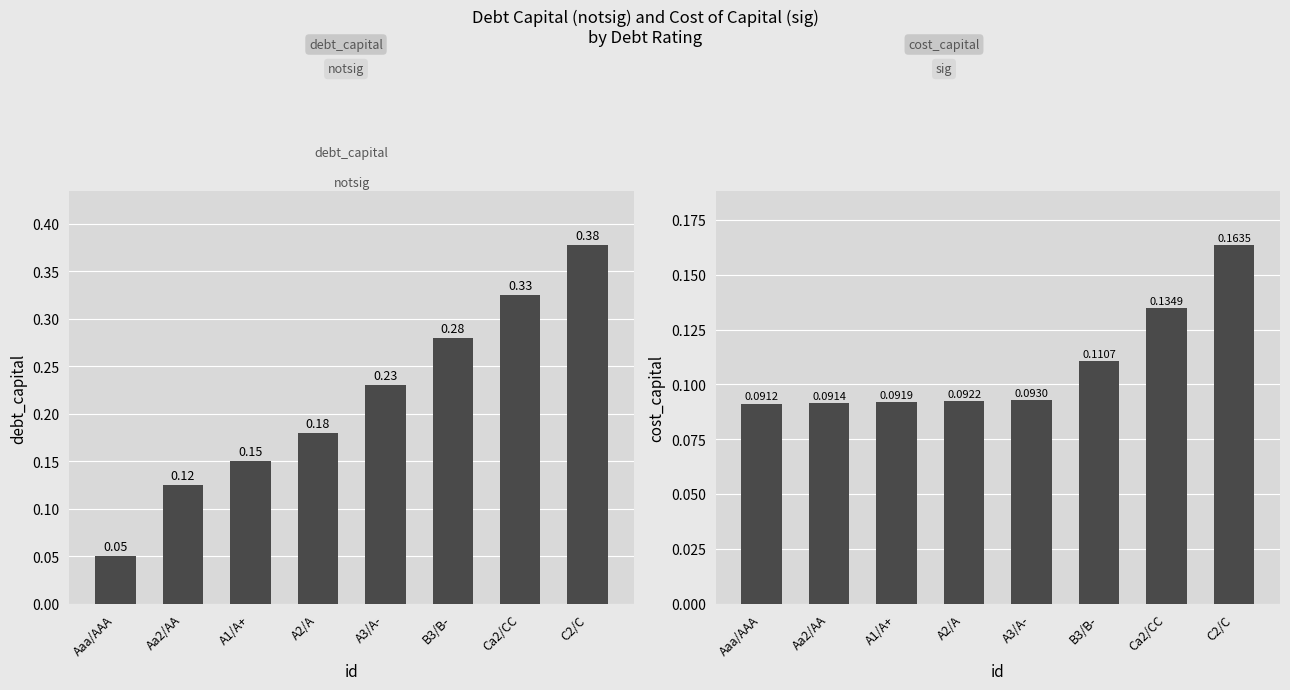

Rank the series by their maximum value, from highest to lowest.

debt_capital, cost_capital